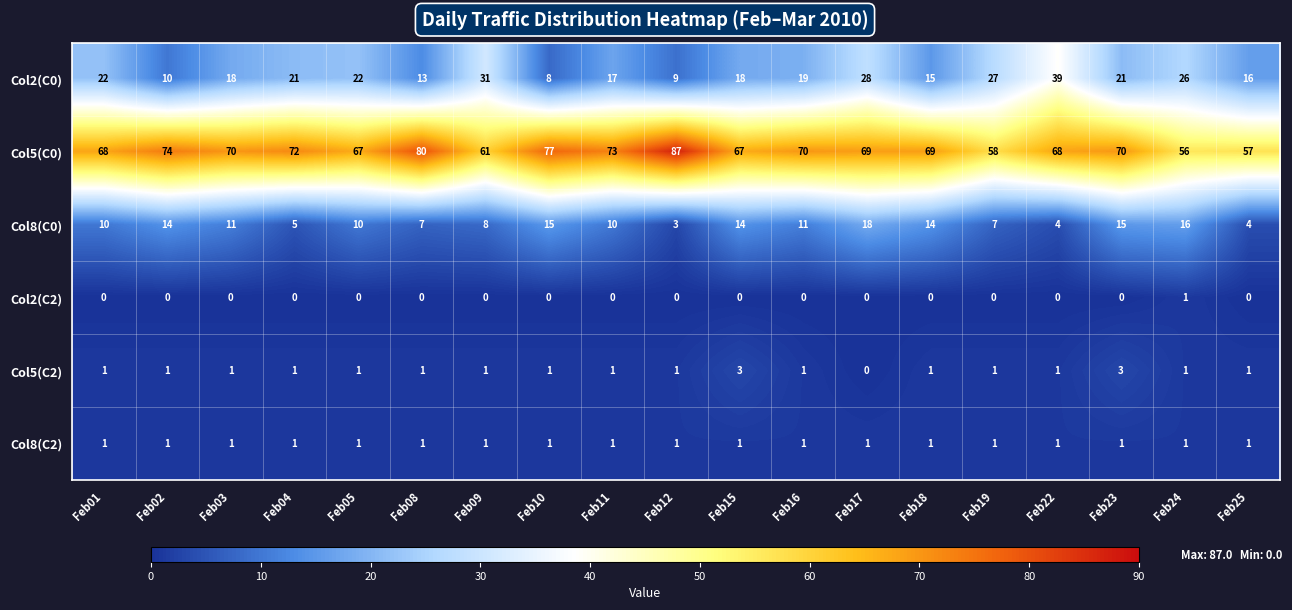

At how many categories does at least one series exceed 51?

19